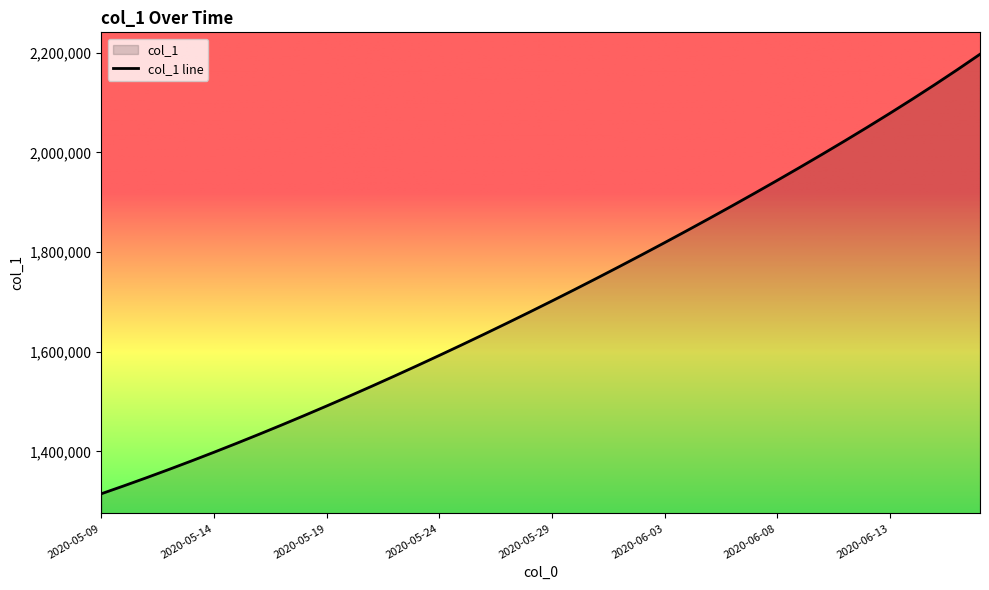

What is the sum of all values?

68494560.9